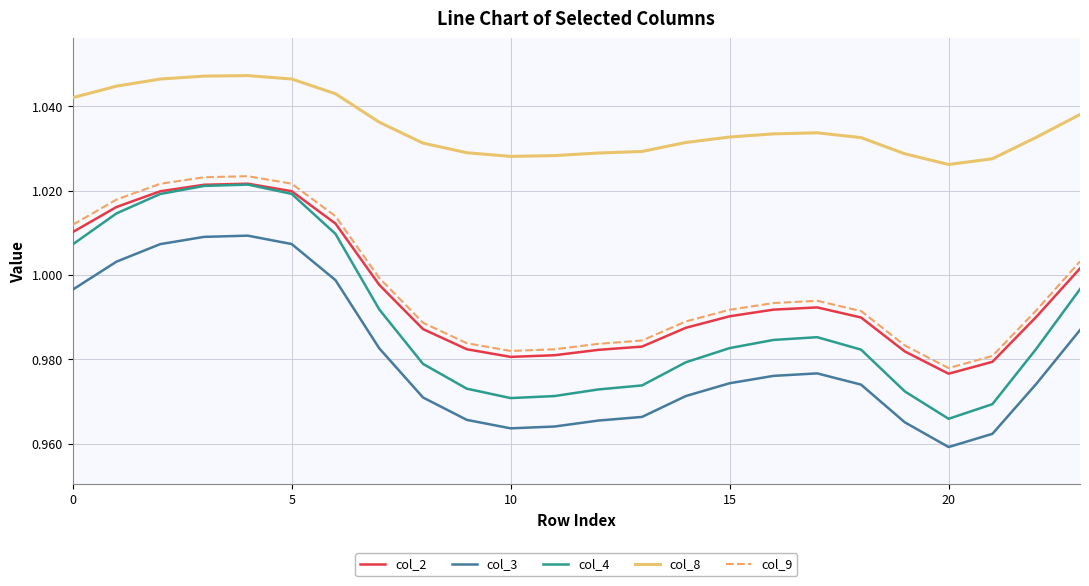

True or false: col_2 and col_3 intersect in this chart.

False